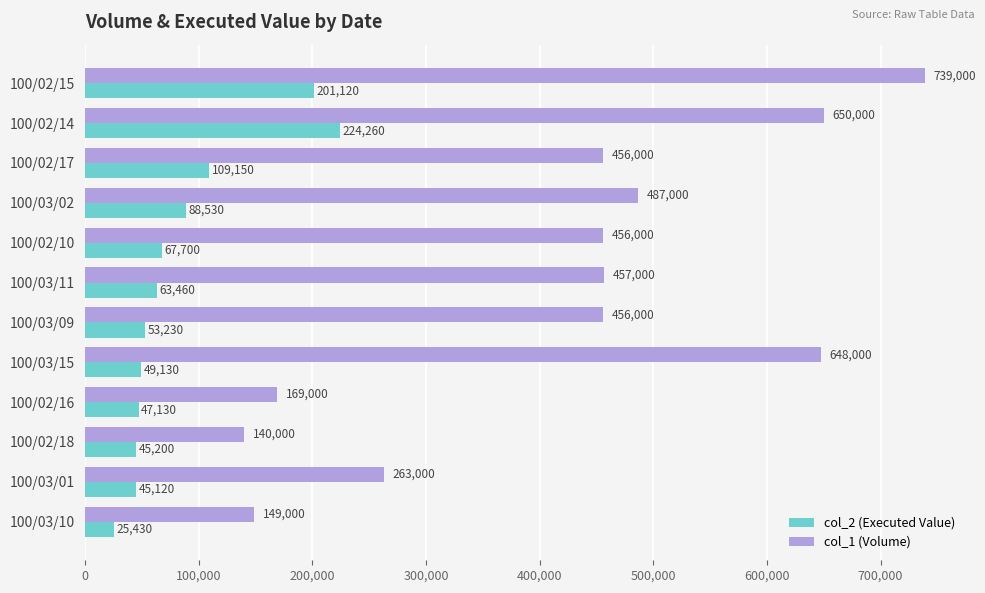

At which category is the sum across all series the highest?

100/02/15